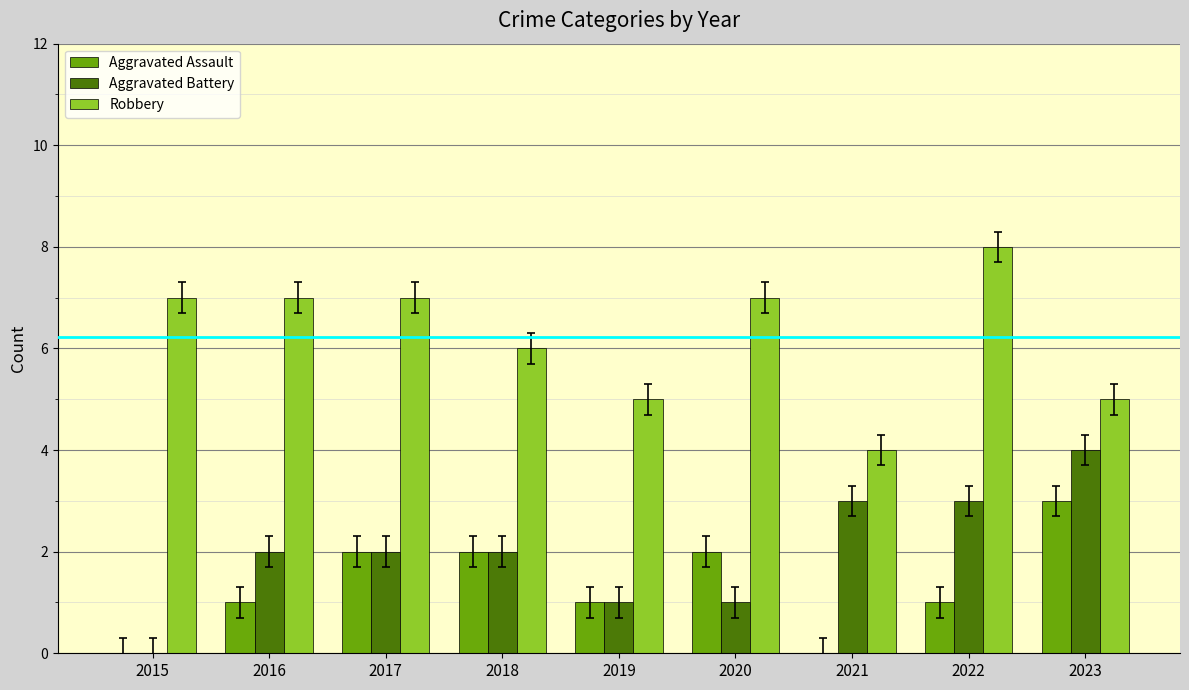

Is it true that Robbery equals 4 at 2022?

False